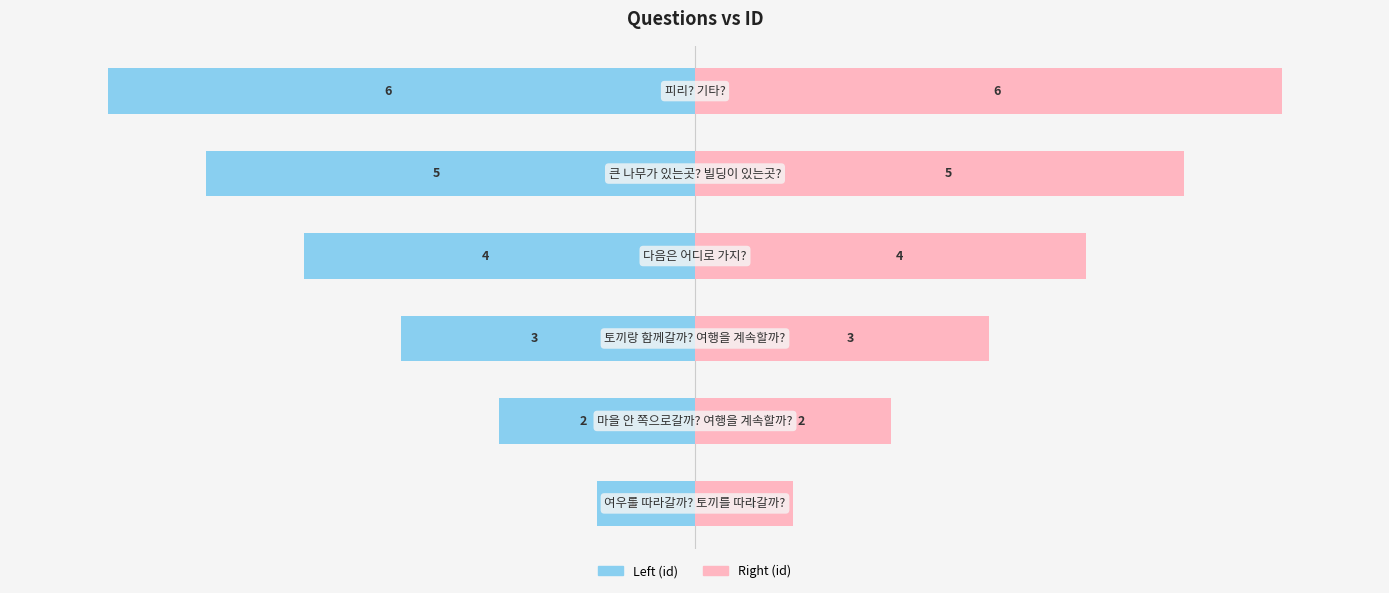

What is the value of the Left (id) bar at the 4th from the left?

-4